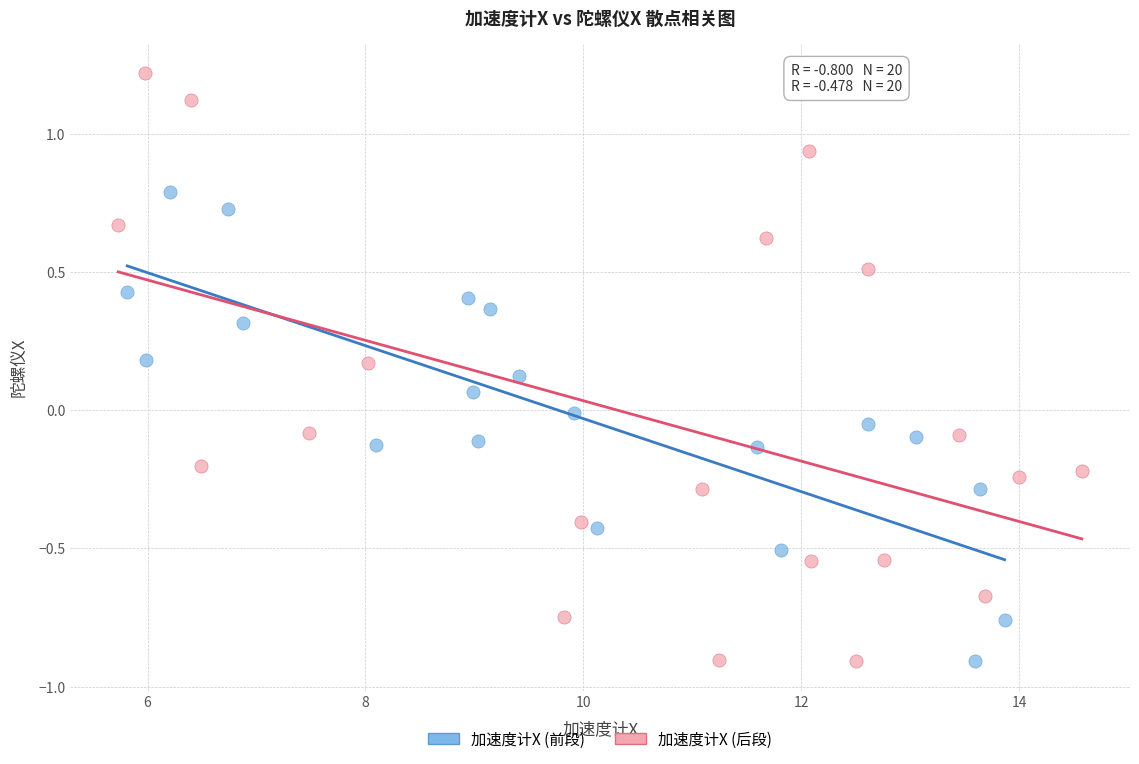

What are all the series names shown in the legend?

加速度计X (前段), 加速度计X (后段)